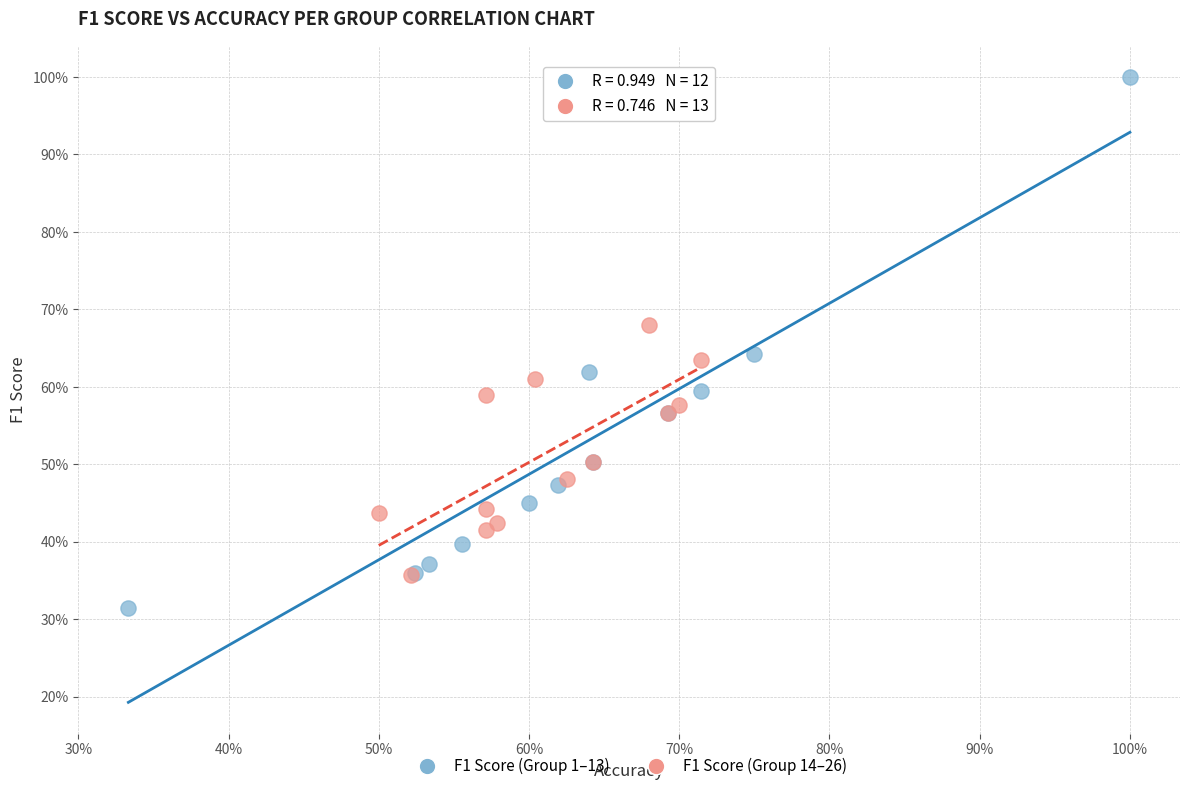

Which series has the widest spread of Y values?

F1 Score (Group 1–13)